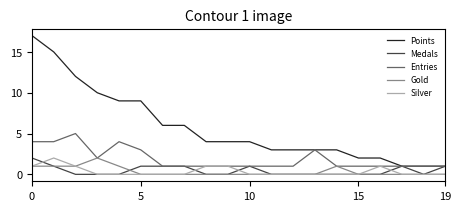

Which series has the largest total across all categories?

Points